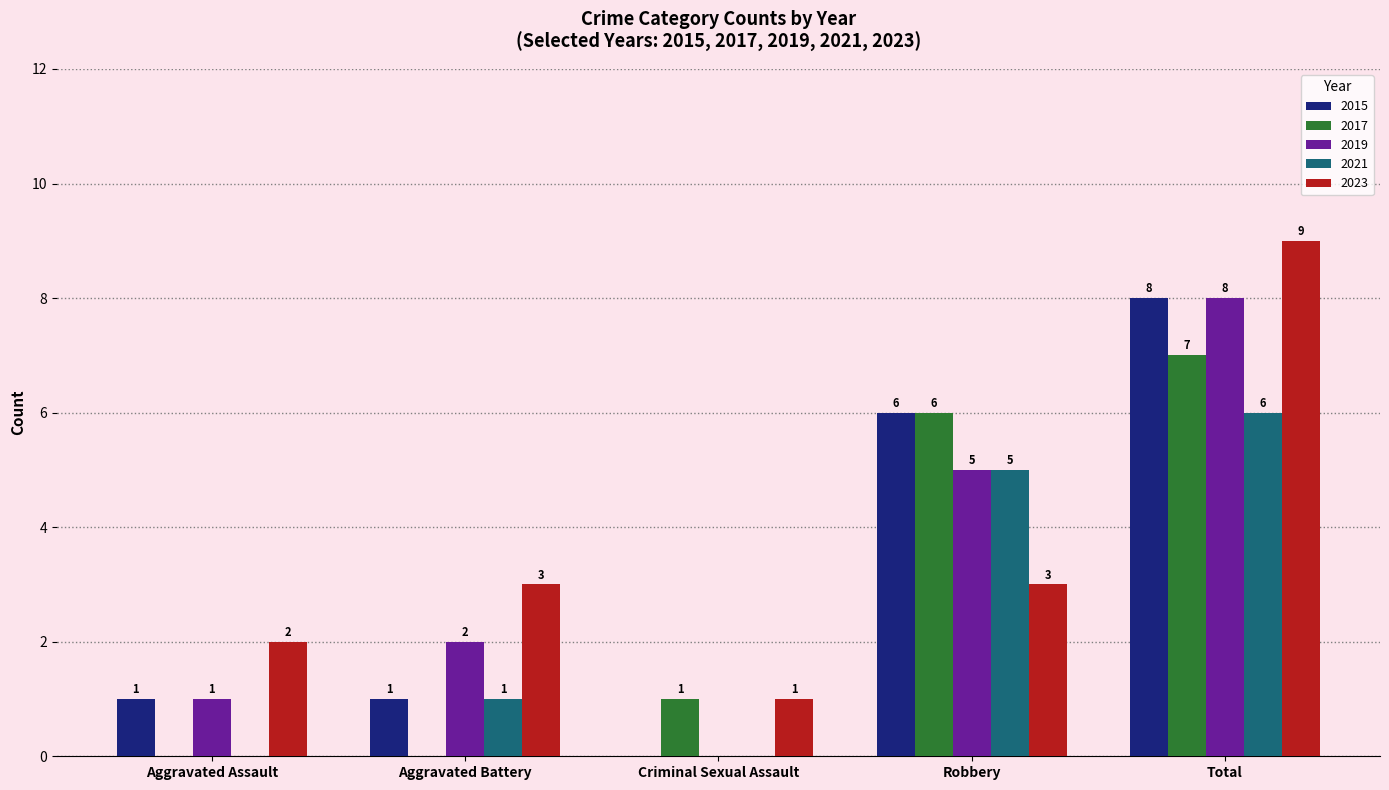

What is the greatest value displayed?

9